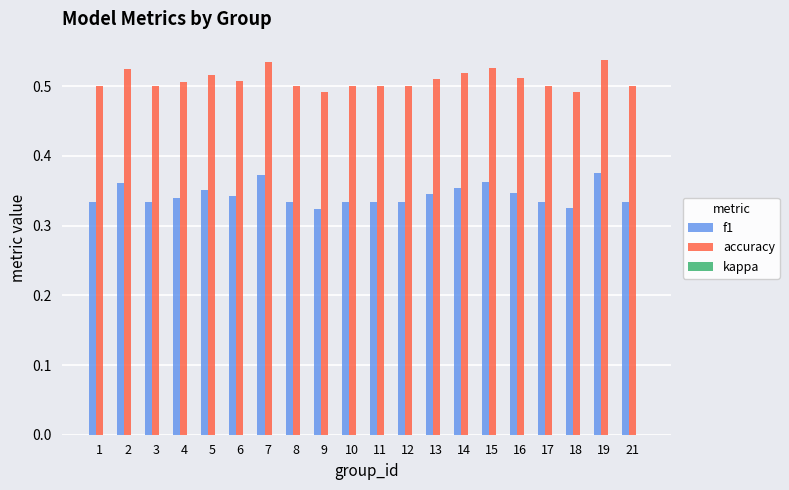

True or false: f1 has a value of 0.5 at 5.

False